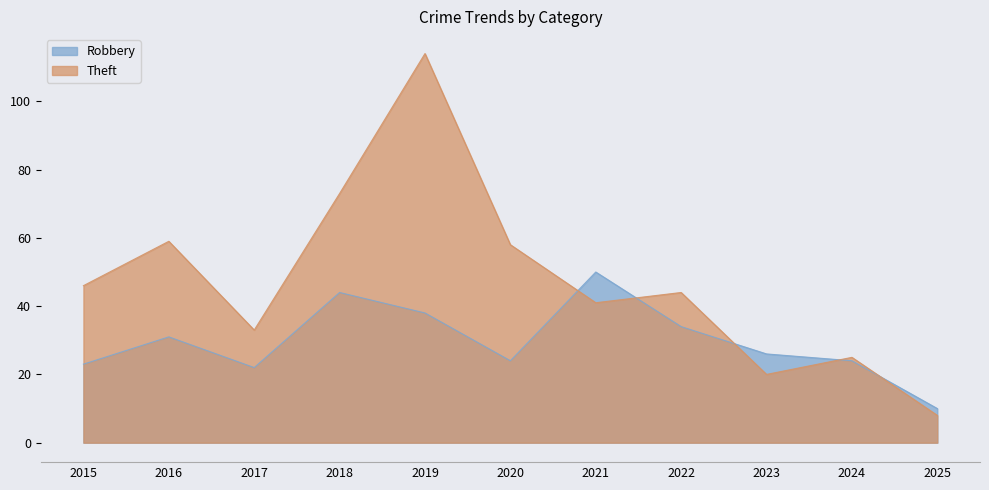

At which category does Robbery reach its first local peak?

2016